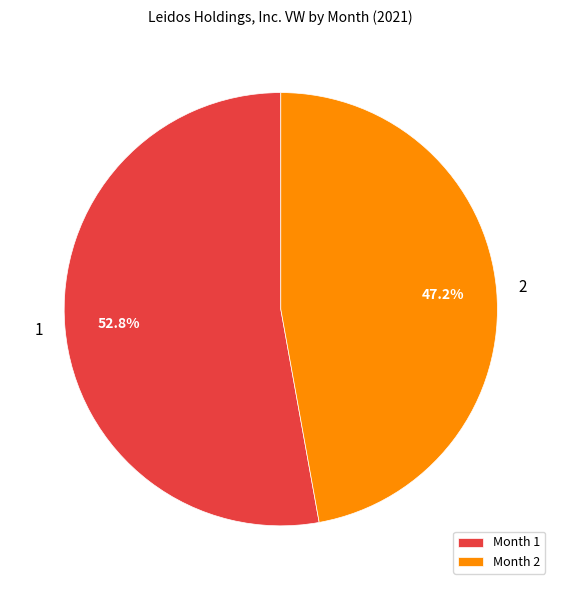

Is there any slice that represents more than half of the pie?

Yes